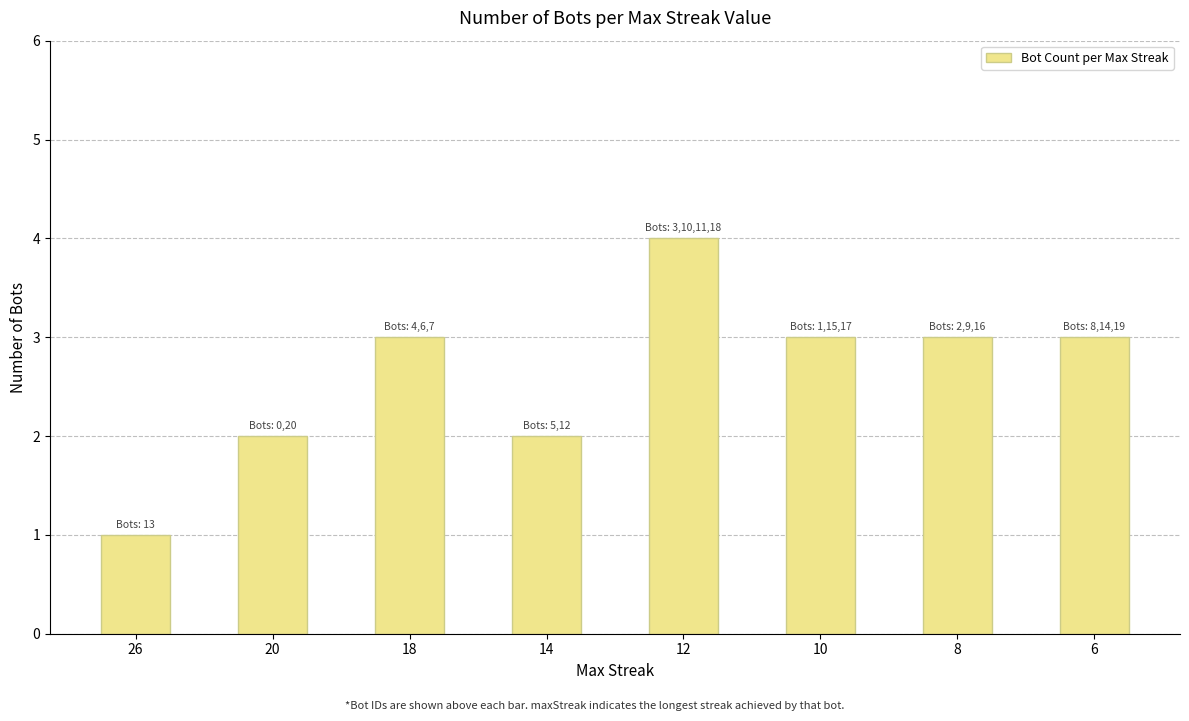

True or false: the data shows 1 at 18.

False